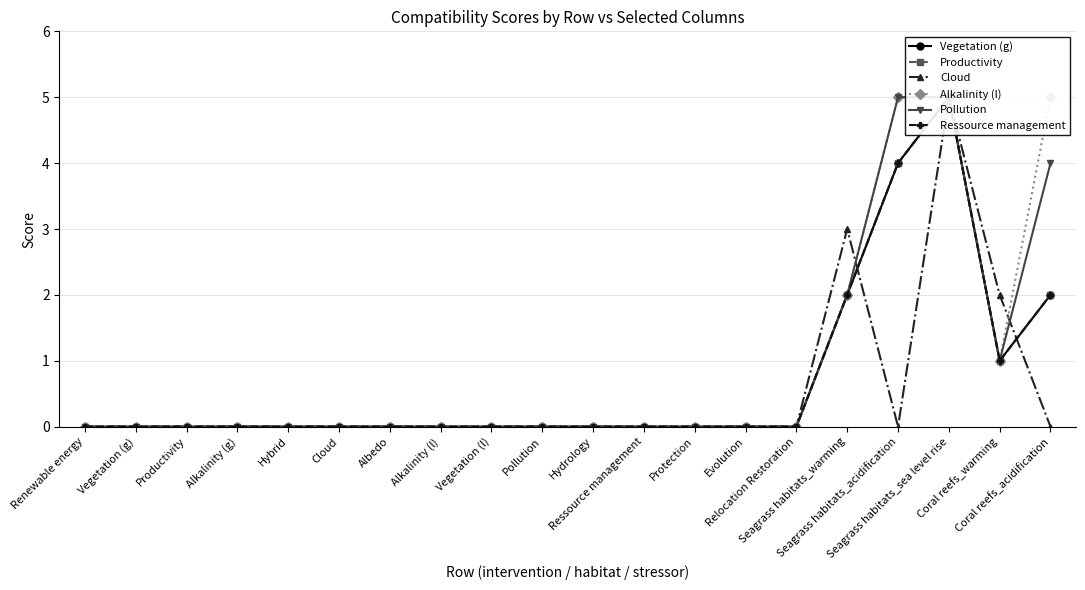

How many lines are shown in the chart?

6